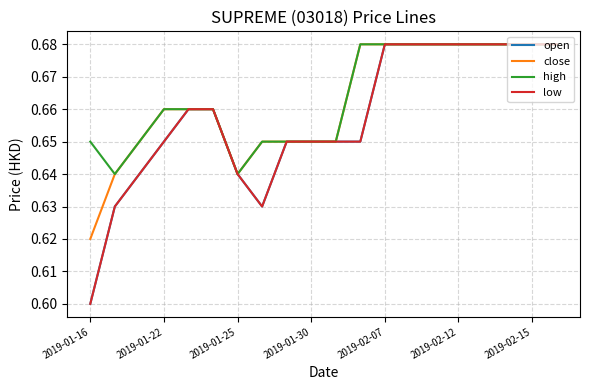

Does the chart have visible grid lines?

Yes